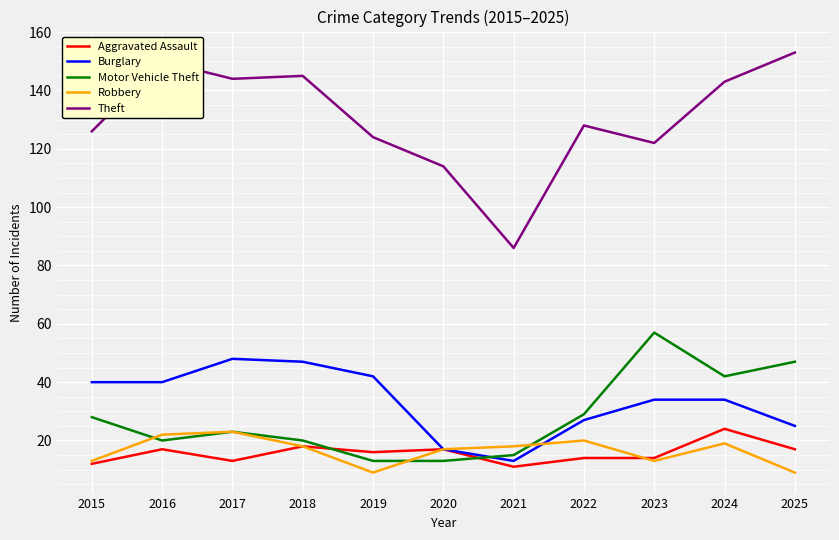

True or false: Motor Vehicle Theft has more than 2 interior local peaks.

False